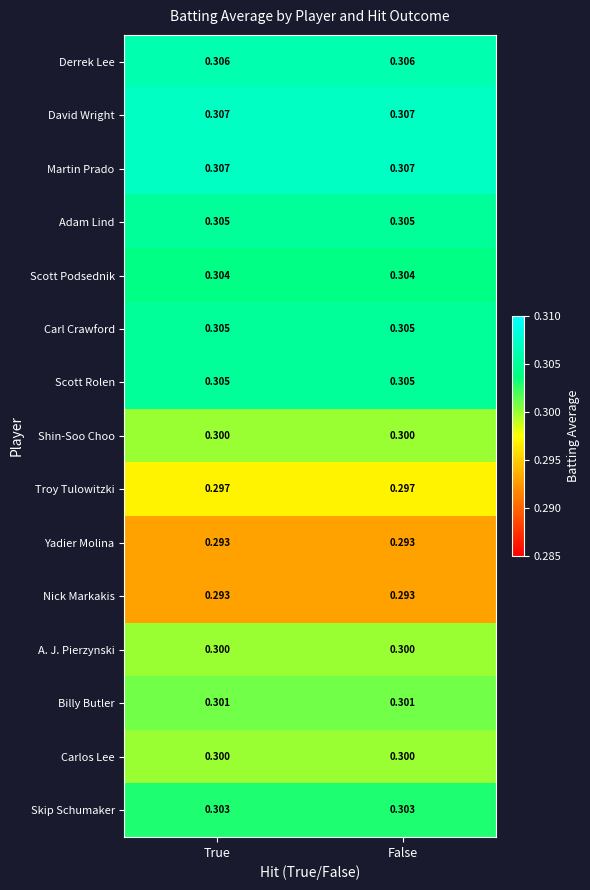

Is the value of Billy Butler at False greater than the value of Shin-Soo Choo at True?

Yes